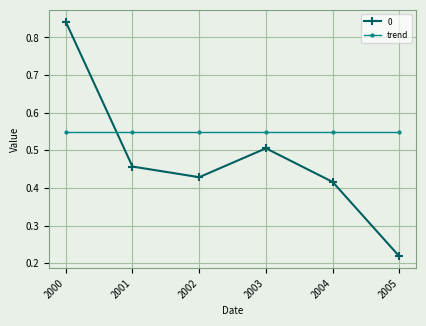

In 0, how many points are higher than both neighbors (excluding endpoints)?

1